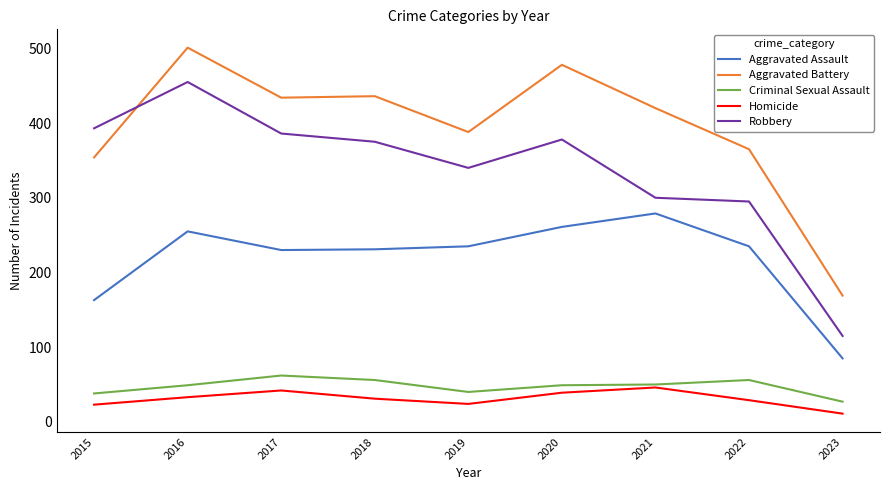

The Robbery series shows 378 at 2020. True or false?

True